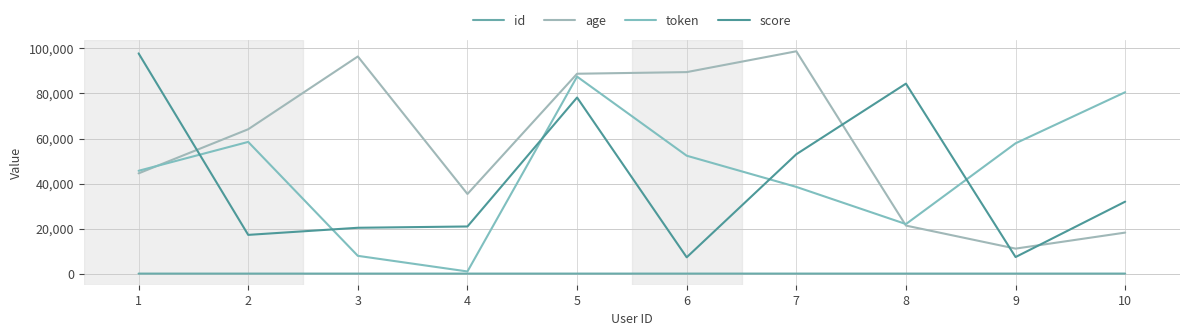

What is the value of the score point at the 9th from the left?

7356